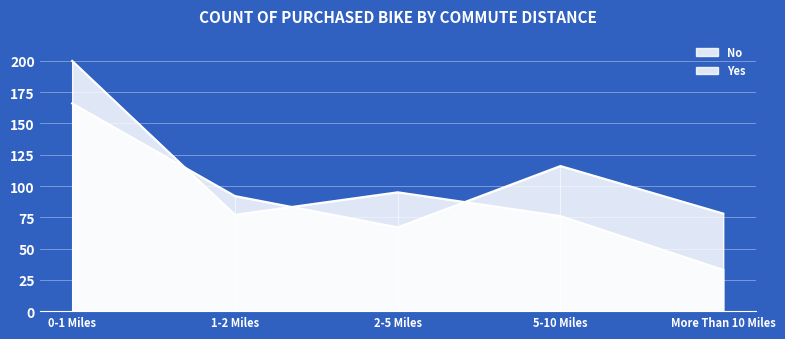

How many interior local valleys does the No series have?

1